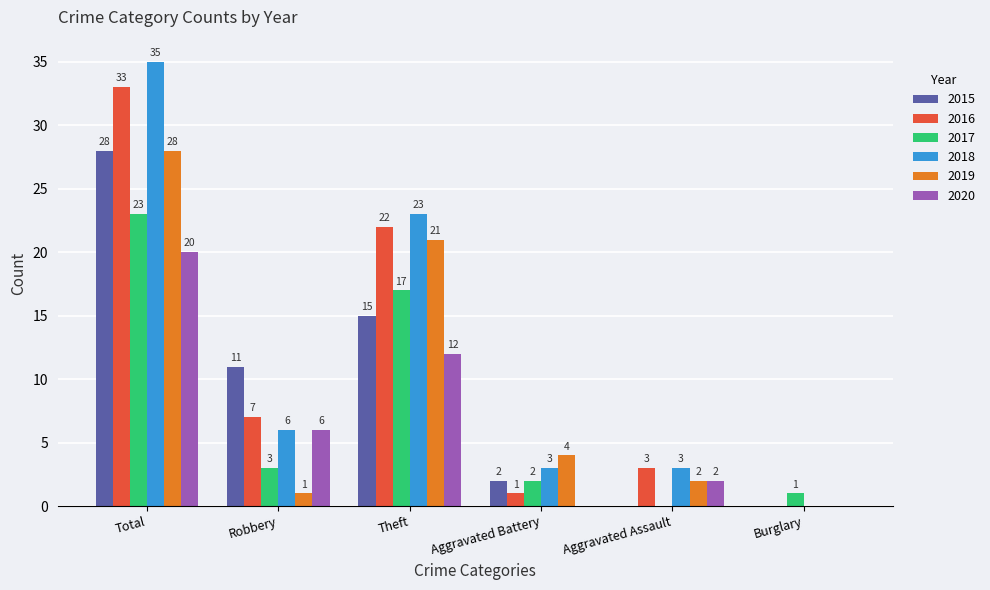

What is the total value across all series at Robbery?

34